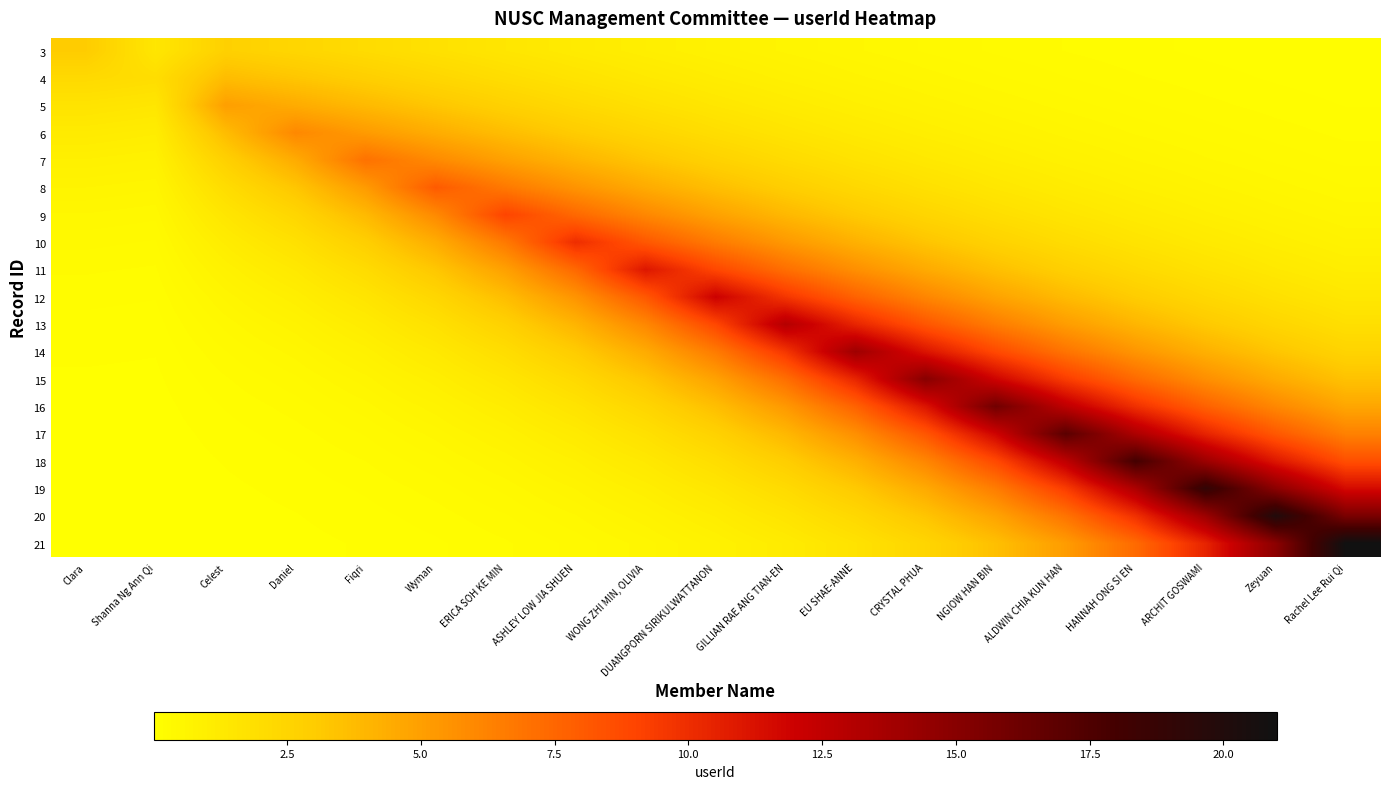

Which series changed the most between Daniel and EU SHAE-ANNE?

14